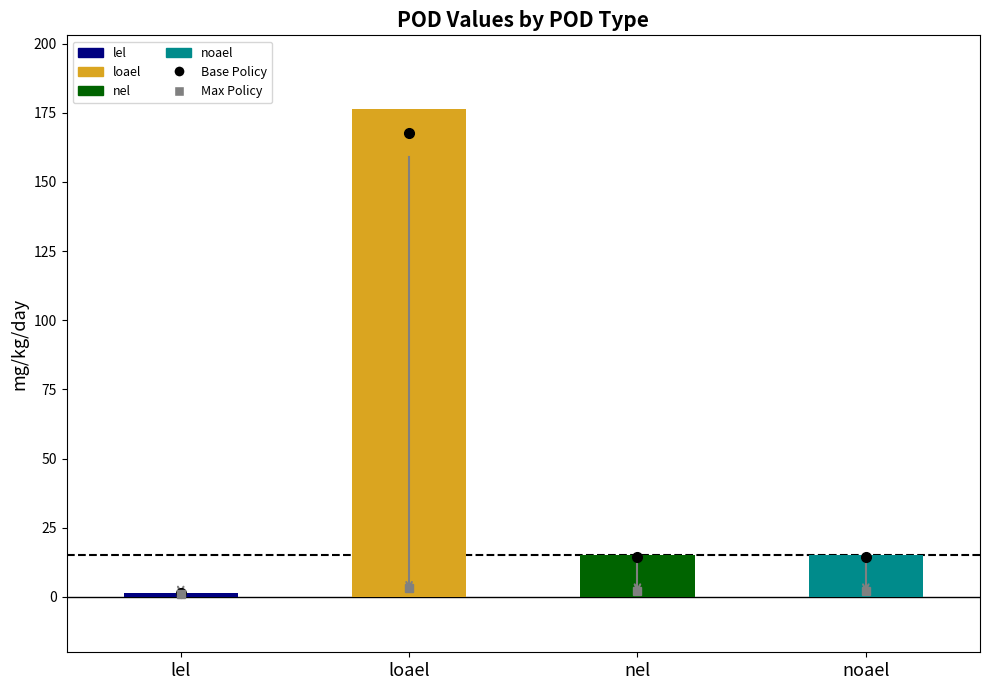

What is the maximum value for pod_value?

176.5